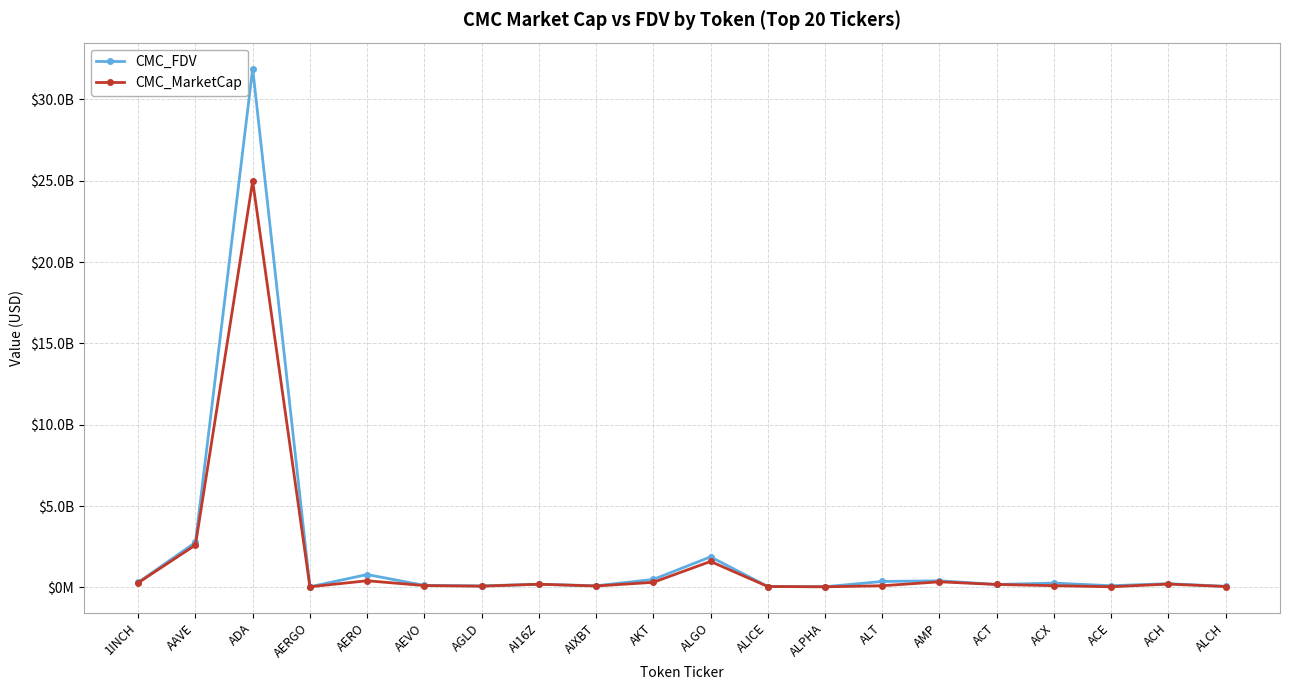

What are all the series names shown in the legend?

CMC_FDV, CMC_MarketCap